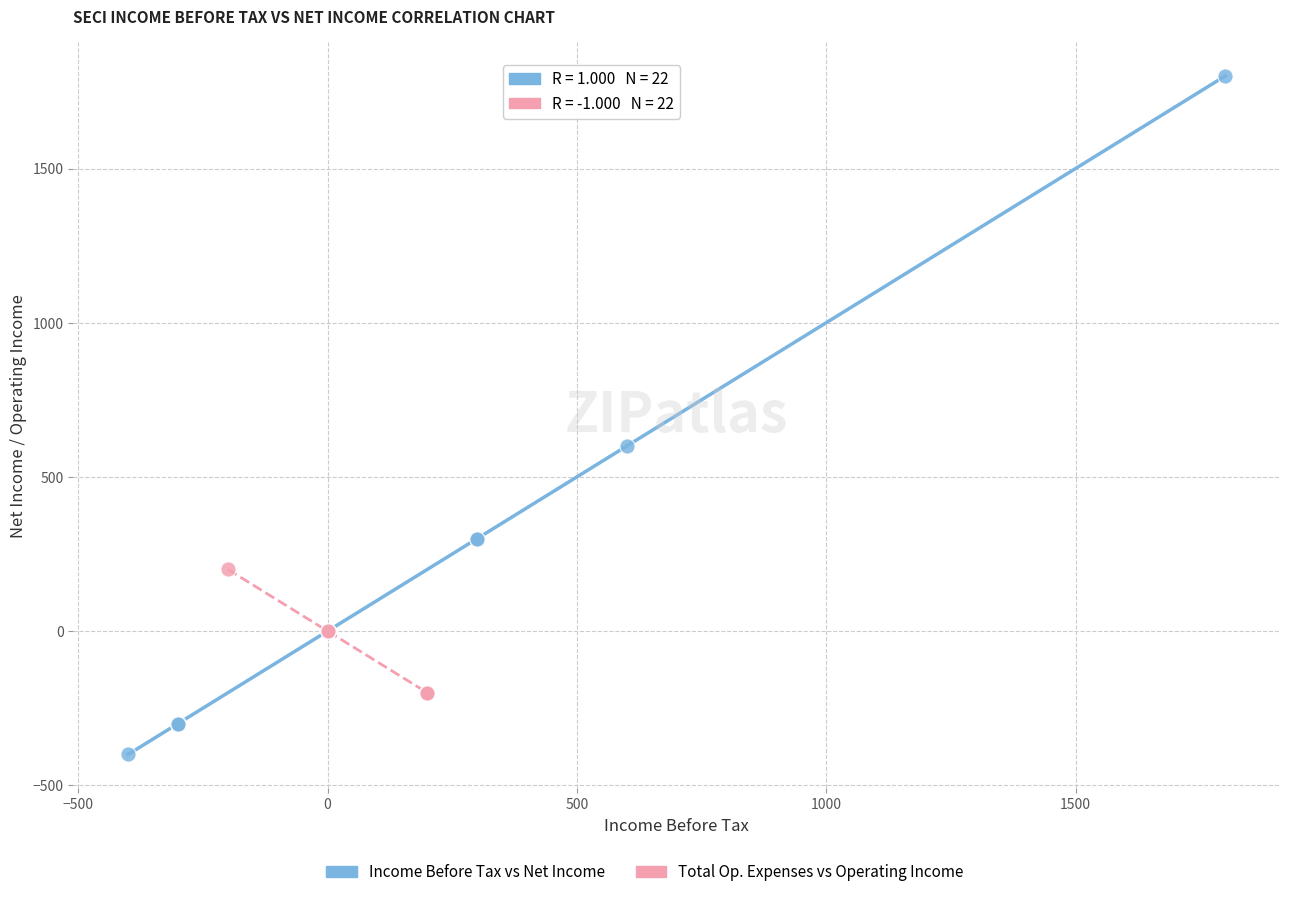

Which series contains the highest Y value?

Income Before Tax vs Net Income